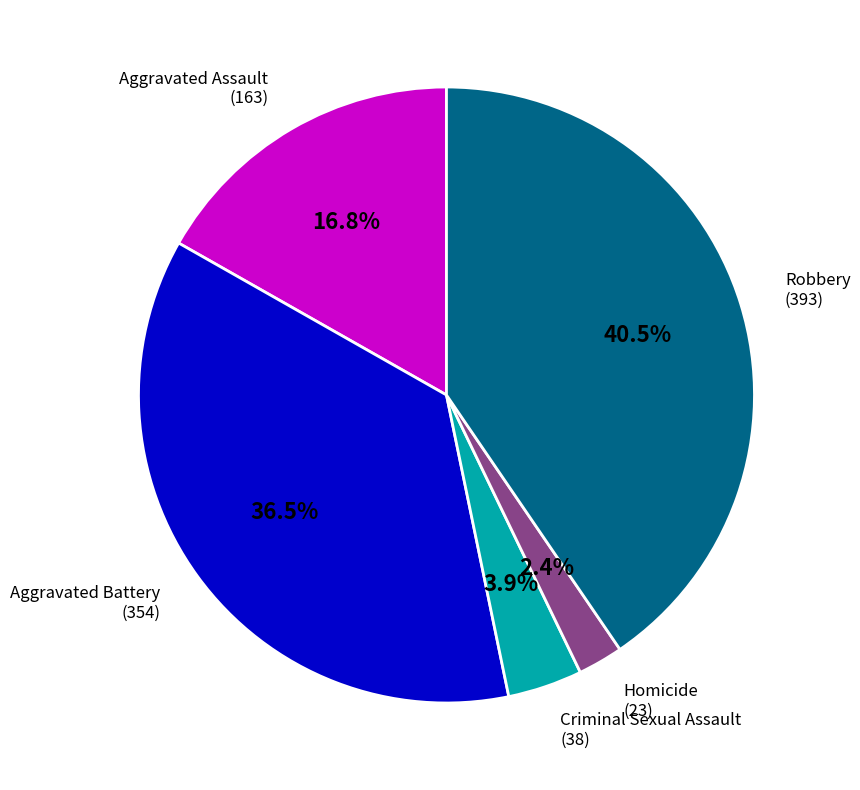

Does any single category account for the majority?

No